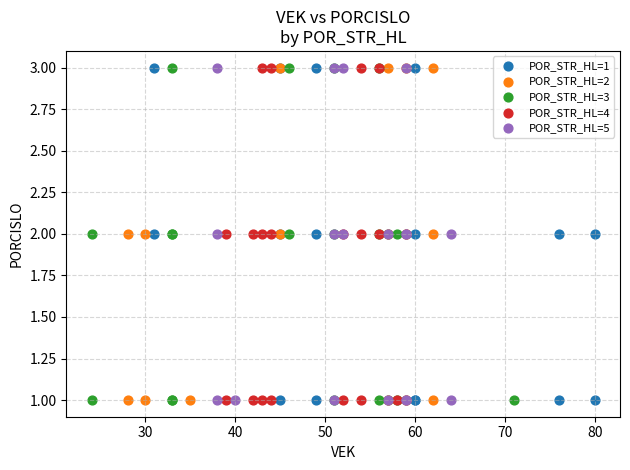

What are all the series names shown in the legend?

POR_STR_HL=1, POR_STR_HL=2, POR_STR_HL=3, POR_STR_HL=4, POR_STR_HL=5